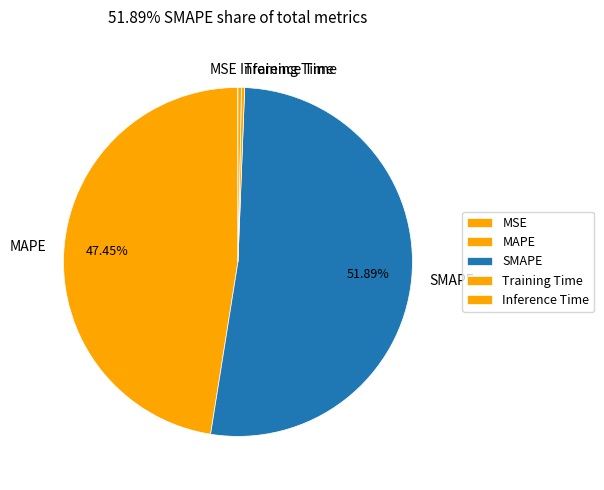

Is SMAPE the majority of the pie?

Yes